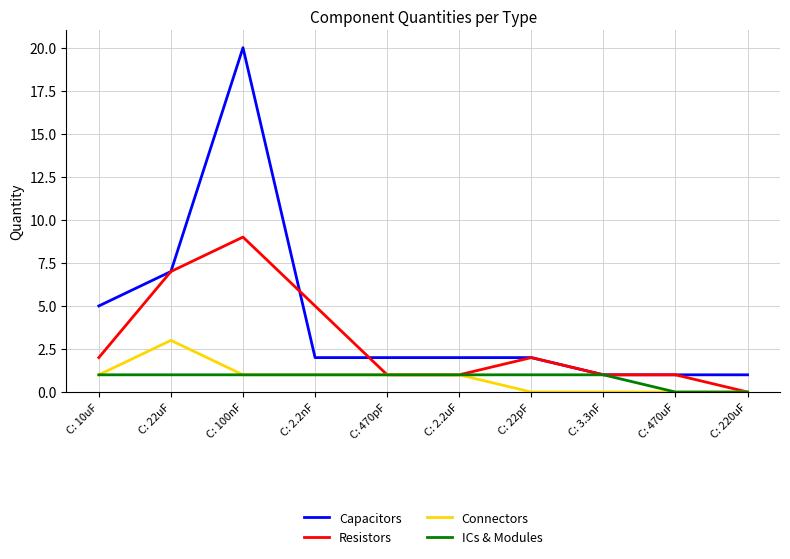

Where is the first local maximum for Resistors?

C: 100nF